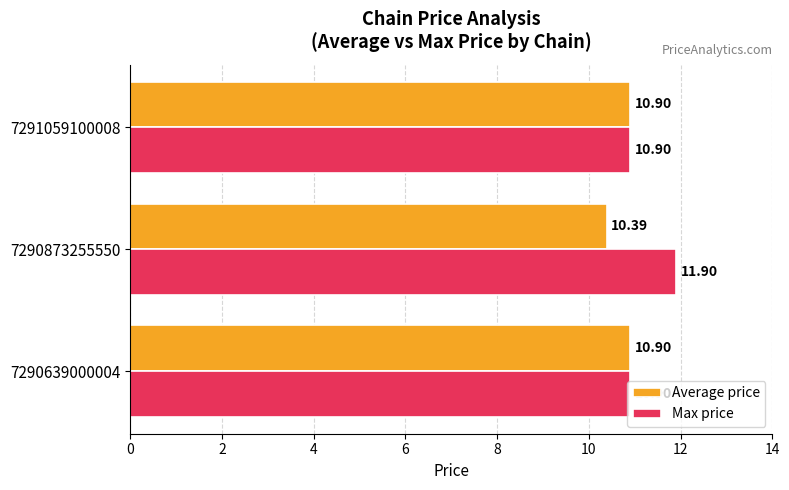

What is the difference between the highest and lowest values at 7290873255550?

1.5